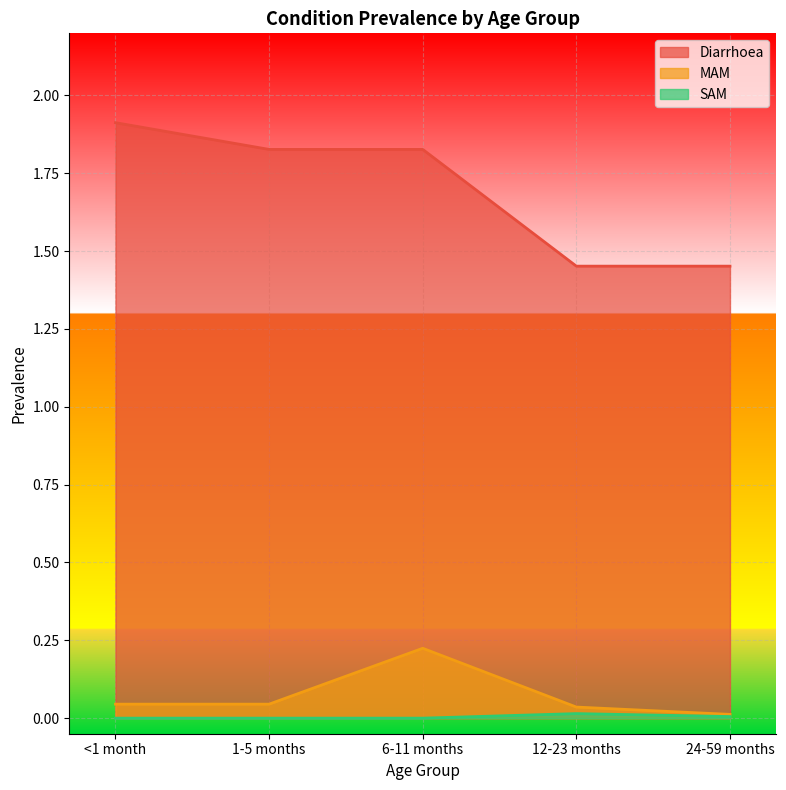

What is the average value of the MAM series?

0.1